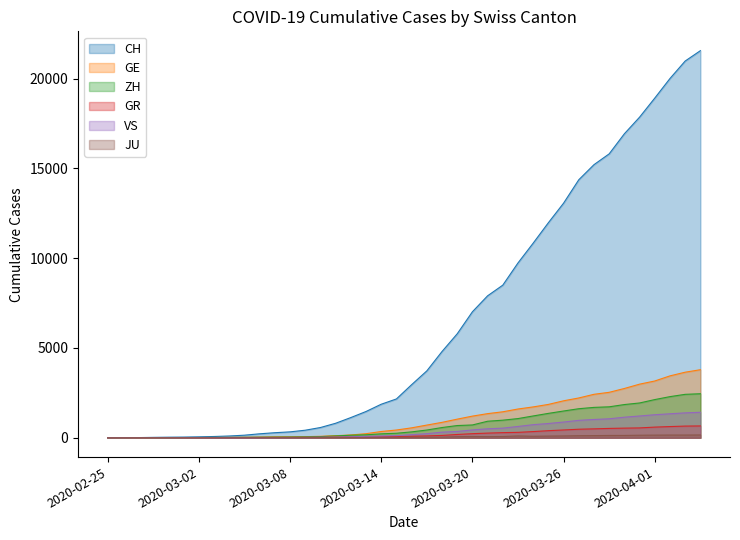

How many distinct data groups are displayed?

6